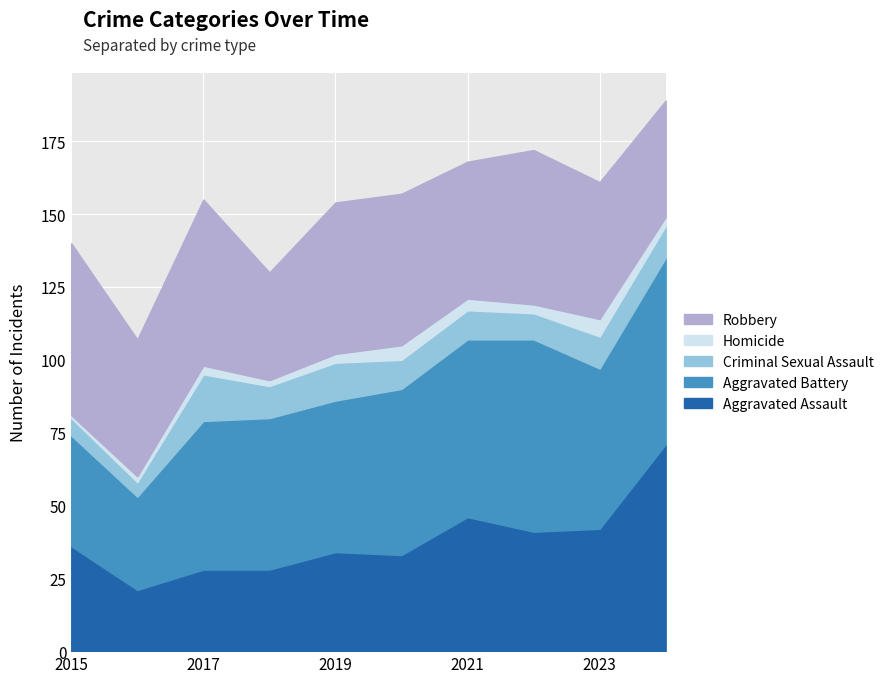

Between 2016 and 2024, which series saw the biggest shift?

Aggravated Assault